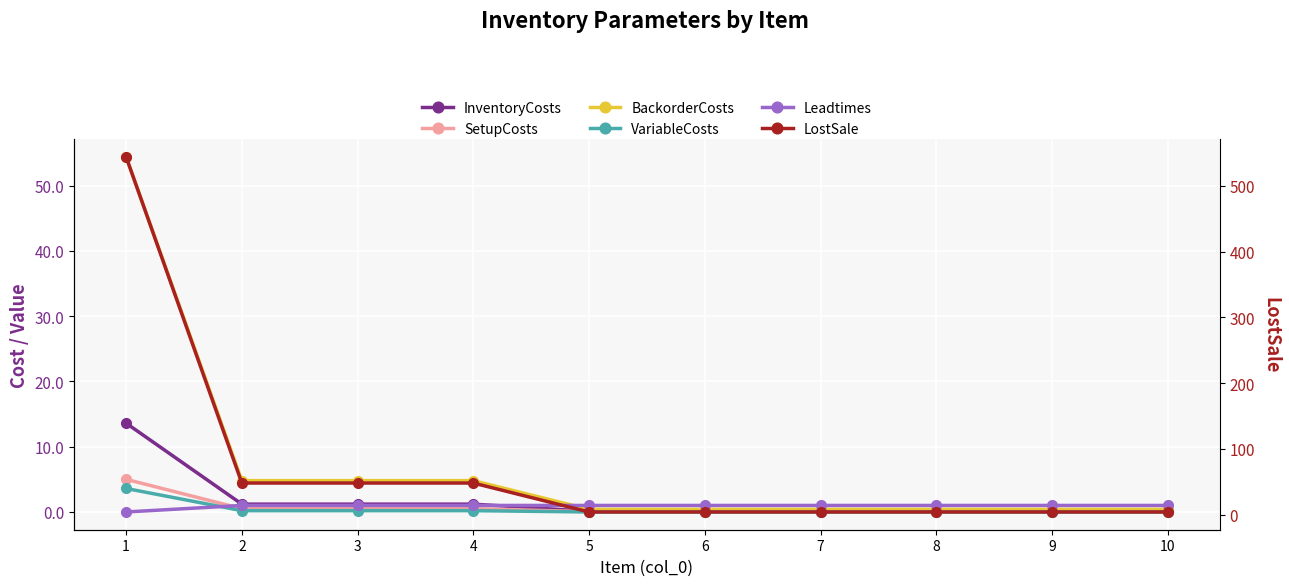

What is the difference between the BackorderCosts values at 5 and 3?

4.4